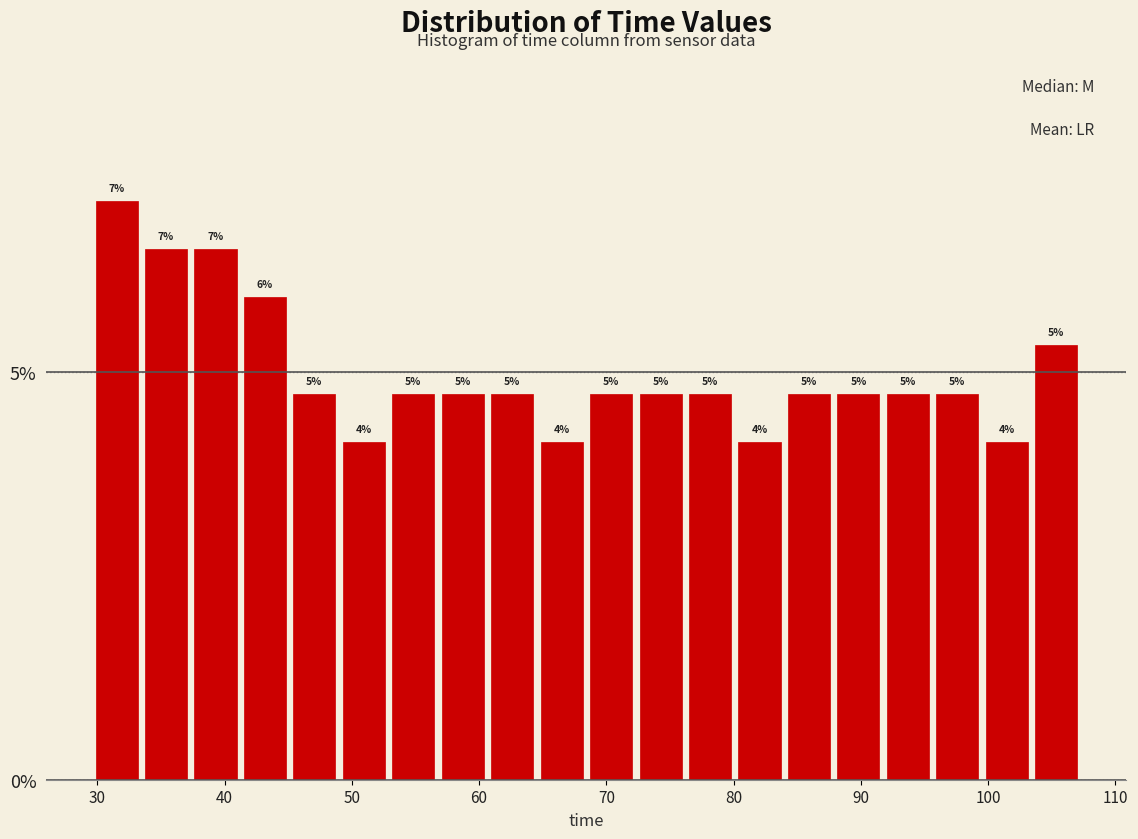

Read against the x-axis, roughly where is the centre of the tallest bar?

32